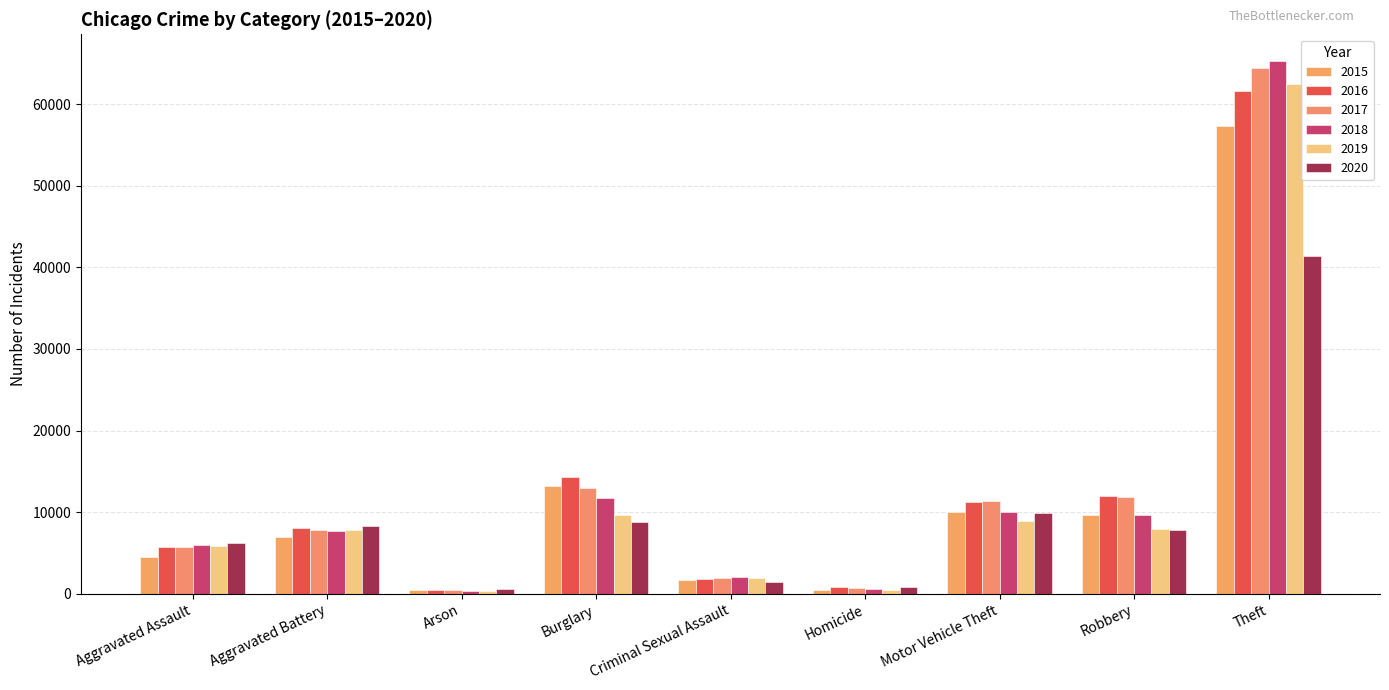

How many categories are shown in the chart?

9